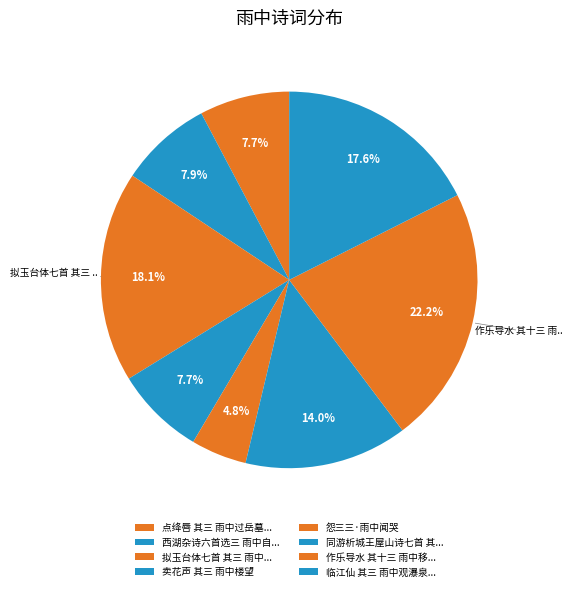

How many slices are in this pie chart?

8